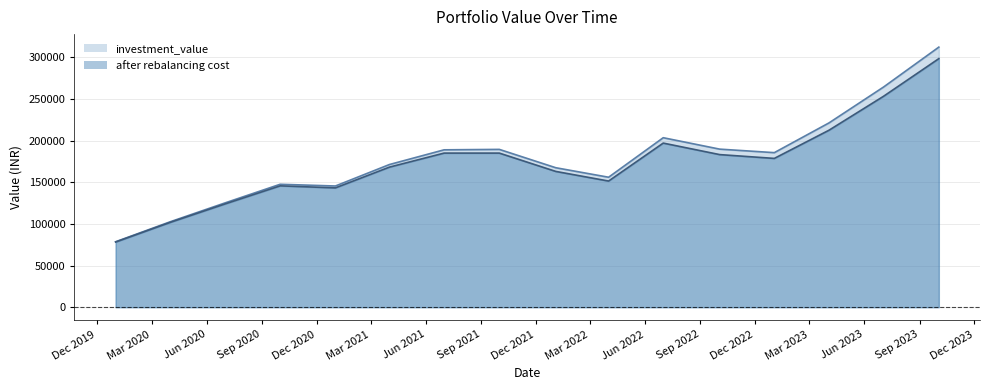

Reading right to left, list all the values displayed in this chart.

investment_value: 2023-10-03=312189.8	2023-07-03=264319.8	2023-04-03=221184.3	2023-01-02=185508.4	2022-10-03=189724.6	2022-07-01=203437.1	2022-04-01=155997.1	2022-01-03=167408.5	2021-10-01=189419.7	2021-07-01=188896.6	2021-04-01=171242.8	2021-01-01=145470.5	2020-10-01=147531.6	2020-07-01=125130.8	2020-04-01=102557.4	2020-01-01=78544.6
after rebalancing cost: 2023-10-03=298363.6	2023-07-03=253216.4	2023-04-03=212408.5	2023-01-02=178597.6	2022-10-03=183172.2	2022-07-01=196977.3	2022-04-01=151417.8	2022-01-03=162983.6	2021-10-01=184965.2	2021-07-01=184965.0	2021-04-01=168128.2	2021-01-01=143205.2	2020-10-01=145664.3	2020-07-01=123893.0	2020-04-01=101838.0	2020-01-01=78232.6